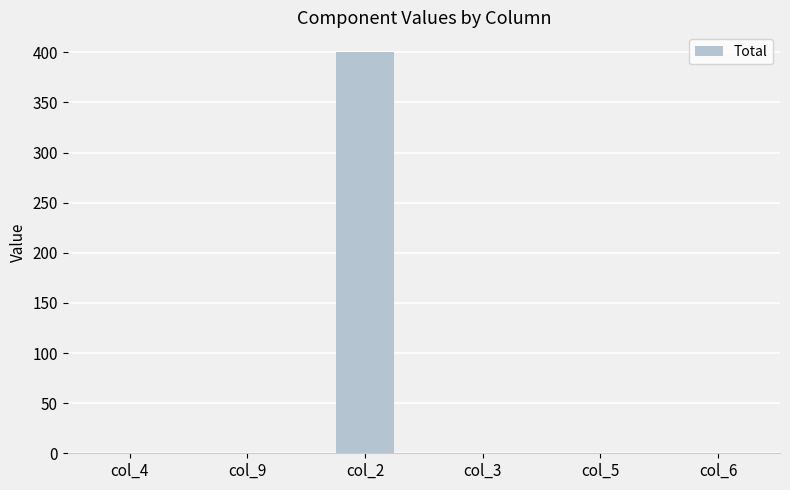

What is the sum of all values?

400